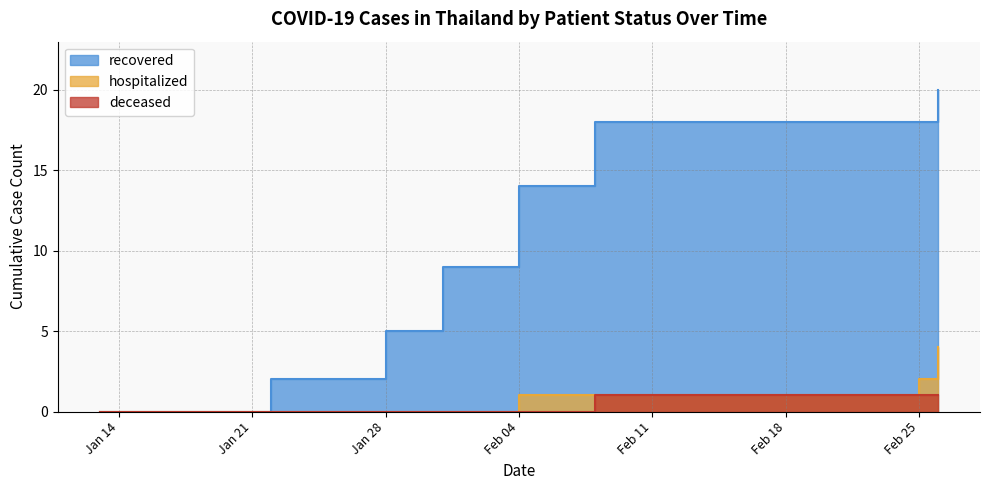

Which has a higher value, 2020-02-08 or 2020-02-25?

2020-02-25